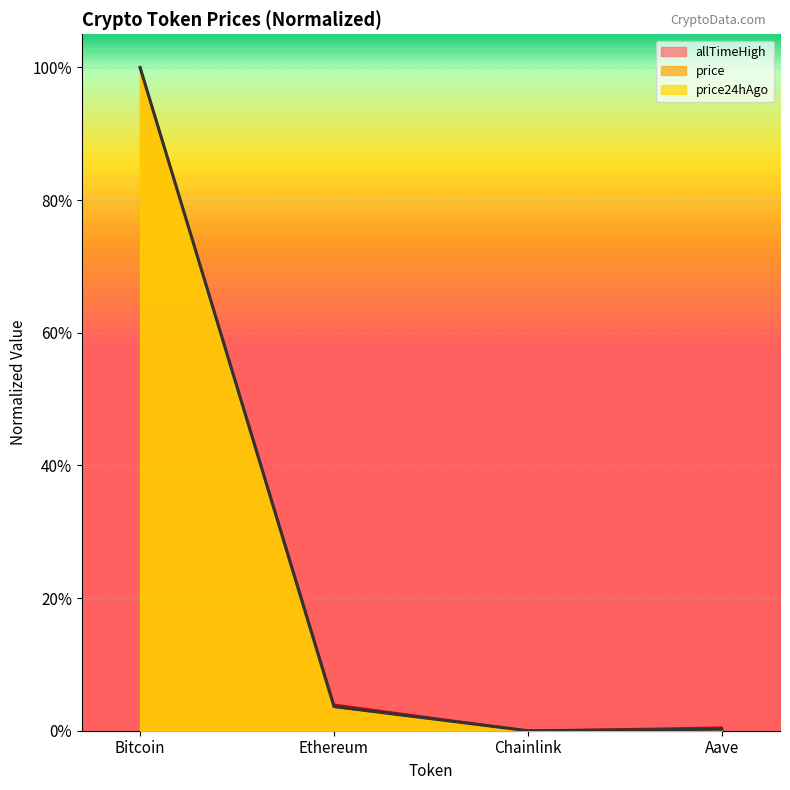

What are all the series names shown in the legend?

price, price24hAgo, allTimeHigh